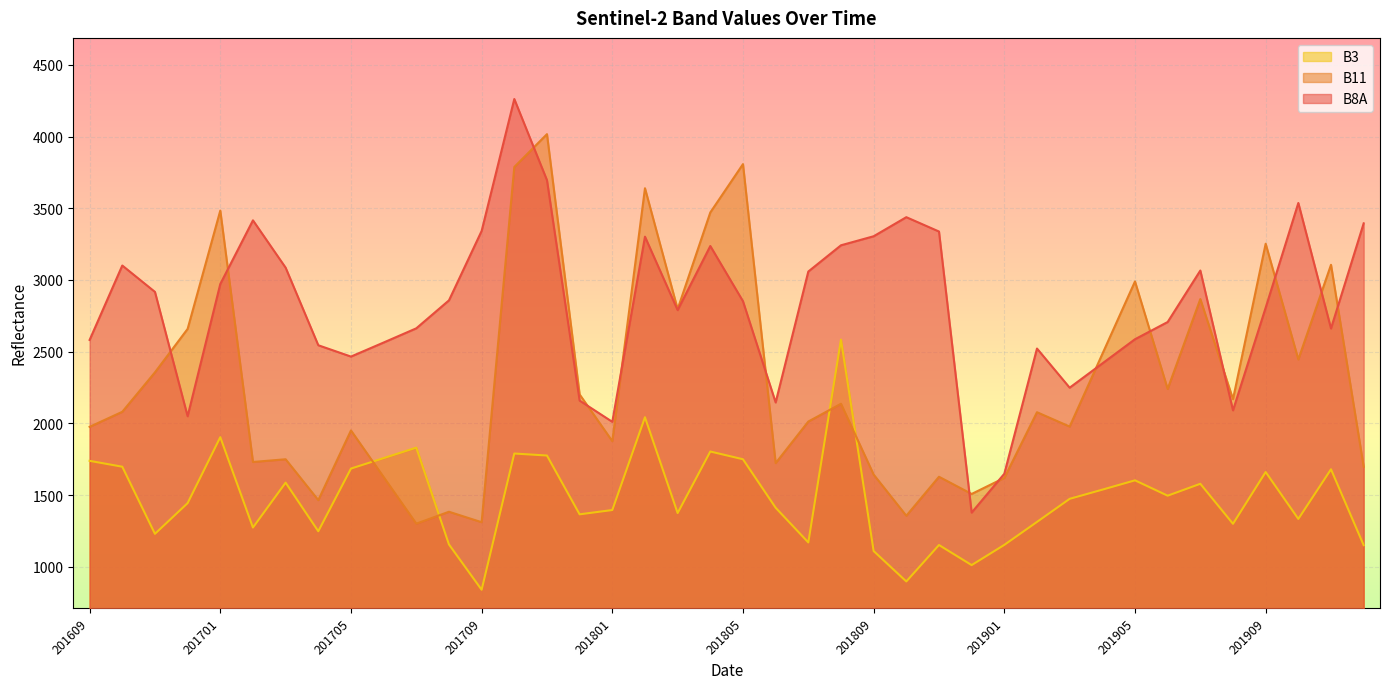

What are all the series names shown in the legend?

B3, B11, B8A